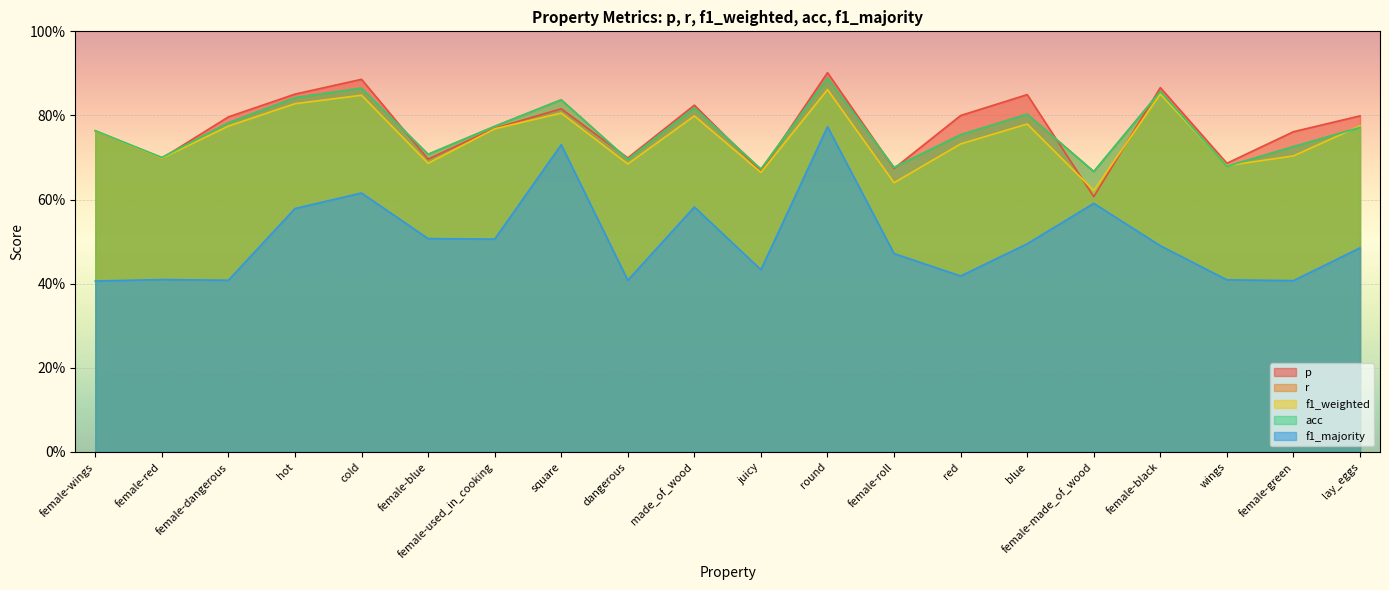

Is the value of p at square greater than the value of acc at female-green?

Yes